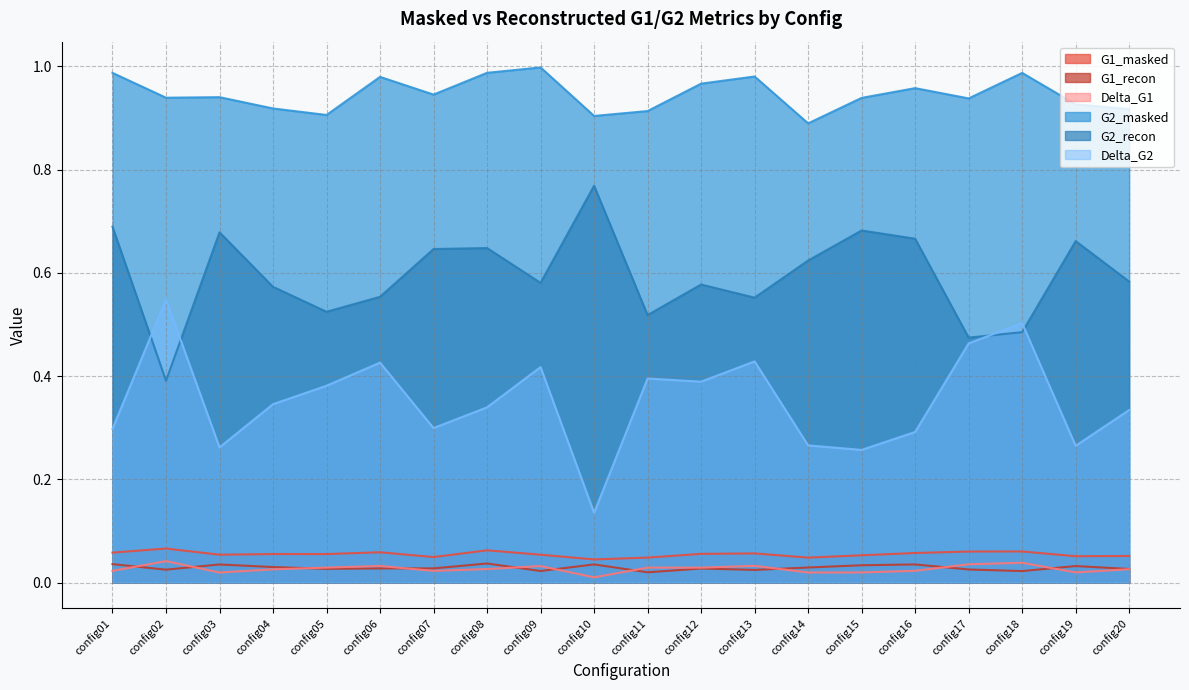

At how many categories does at least one series exceed 0?

20